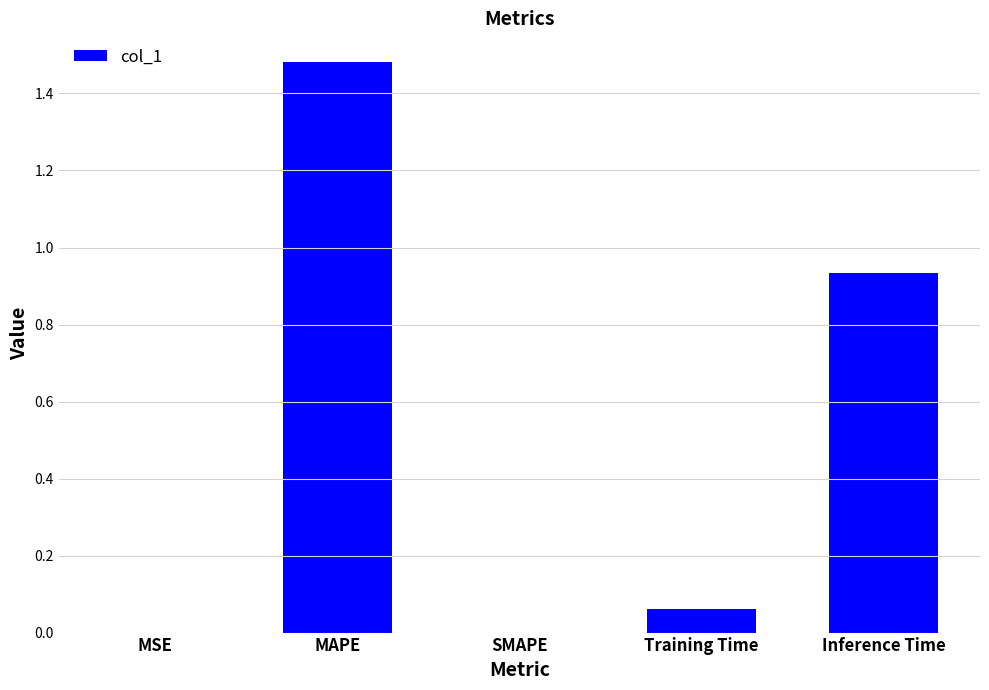

The value at SMAPE is 0.6. True or false?

False